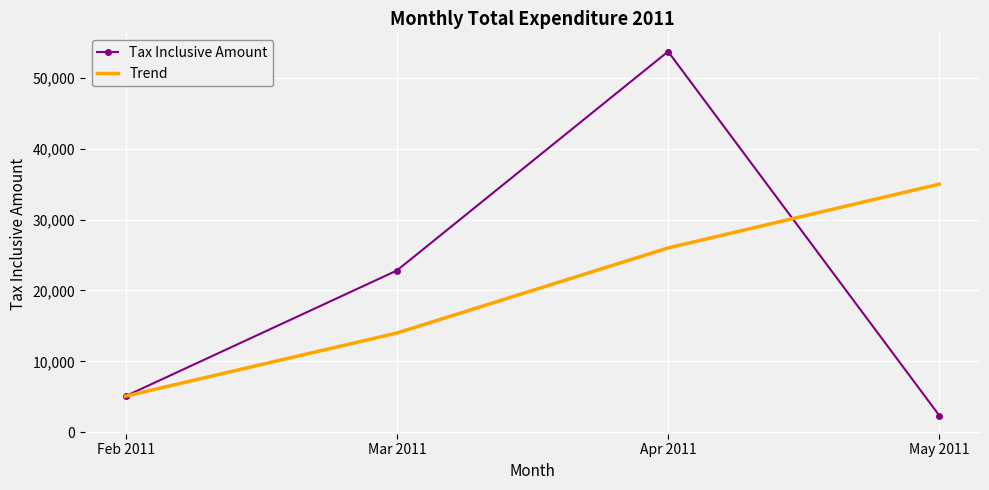

True or false: Trend and Tax Inclusive Amount cross at least once.

True